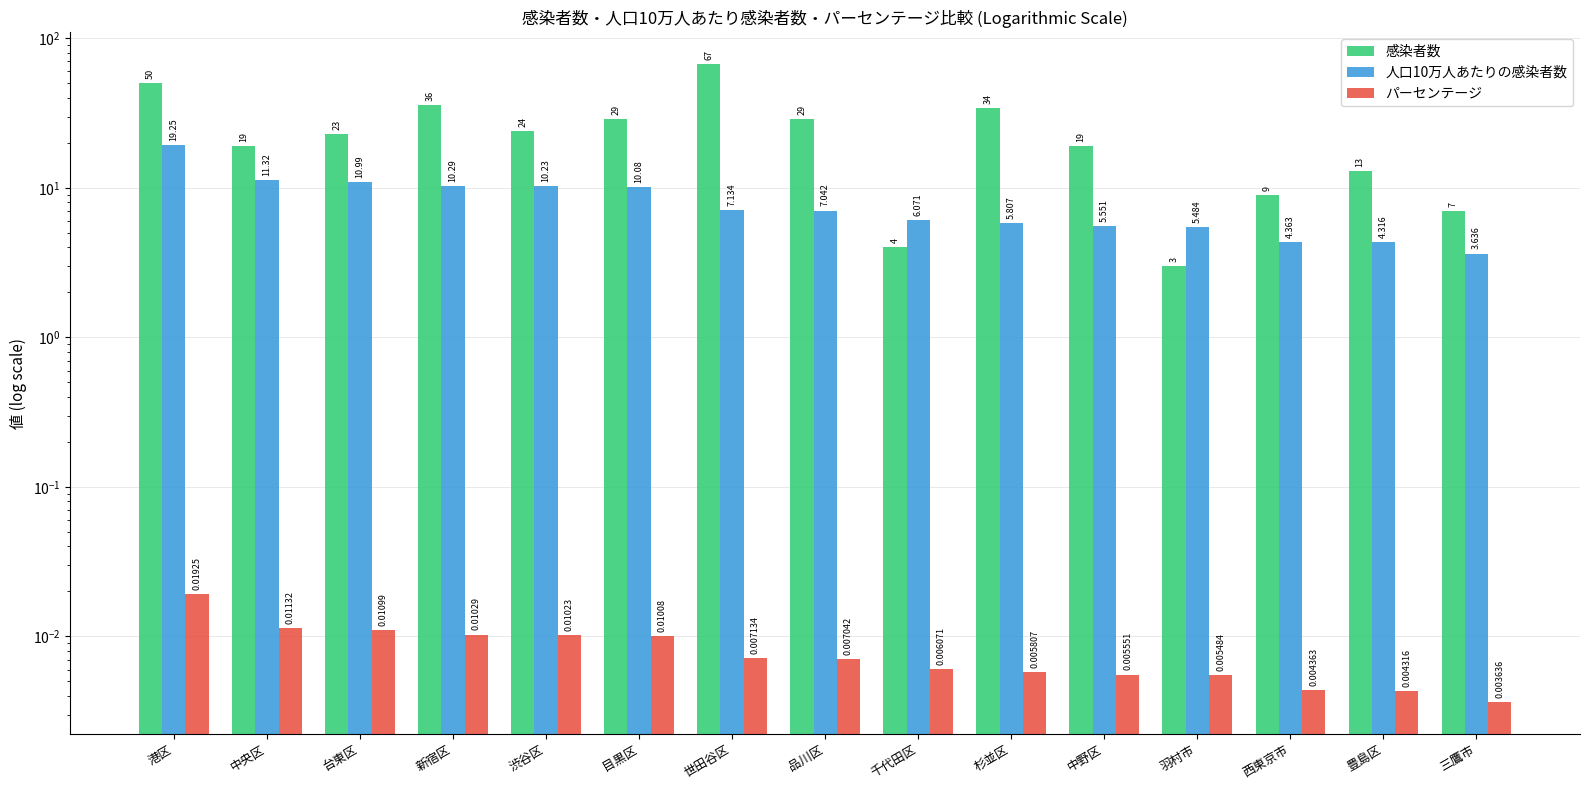

How many values in the 感染者数 series are below 23?

7